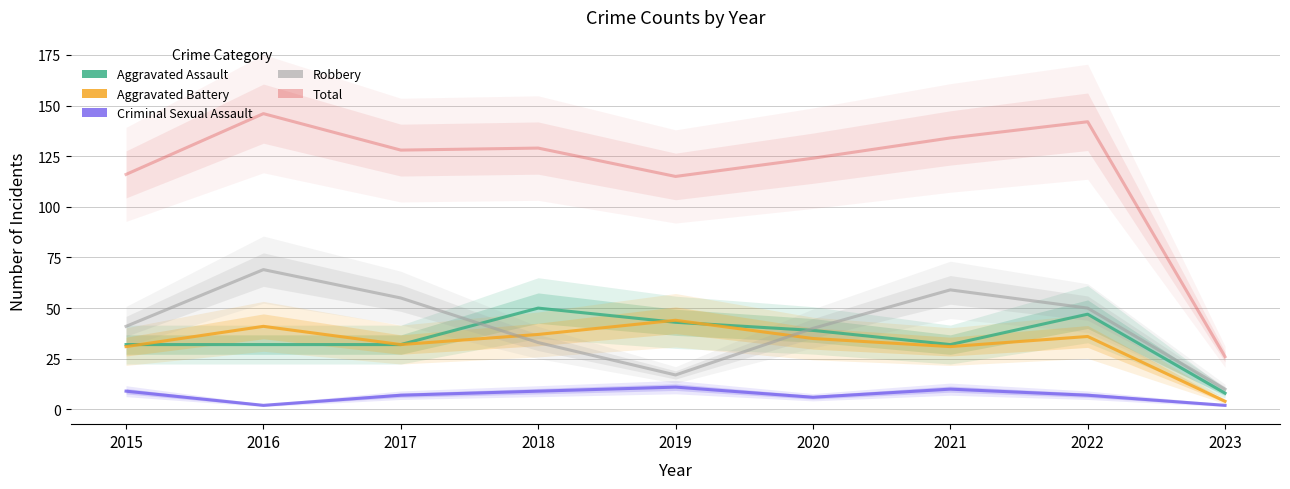

What is the difference between the Total values at 2018 and 2017?

1